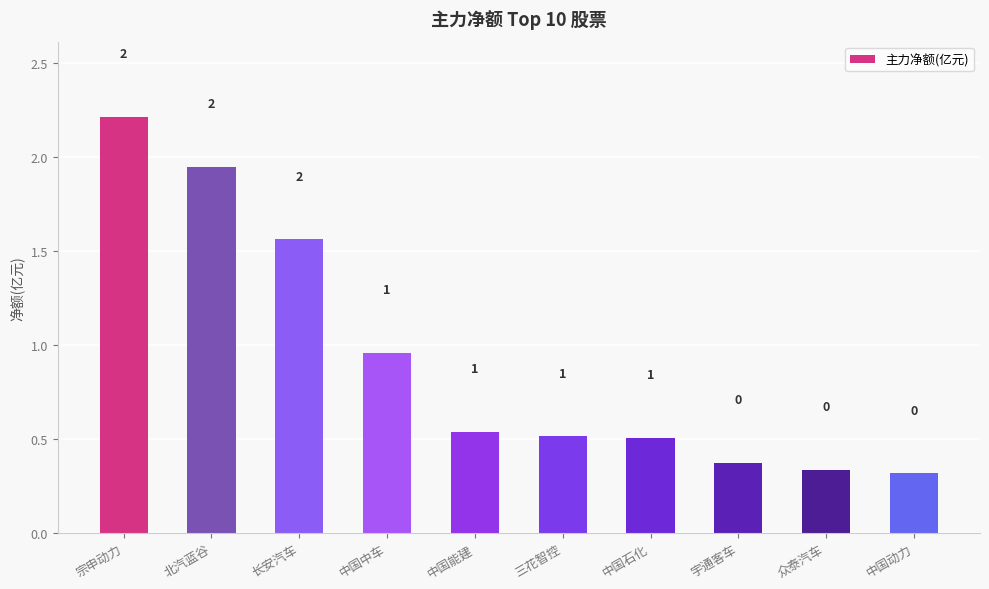

How many bars are there in total?

10